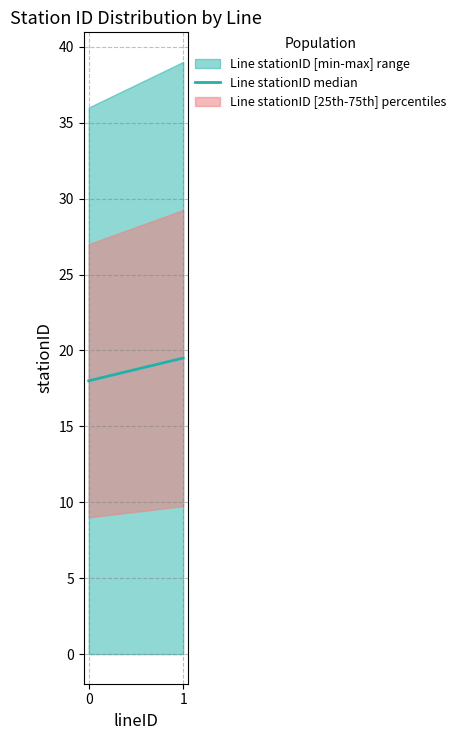

The chart shows a value of 12.0 at 0. True or false?

False